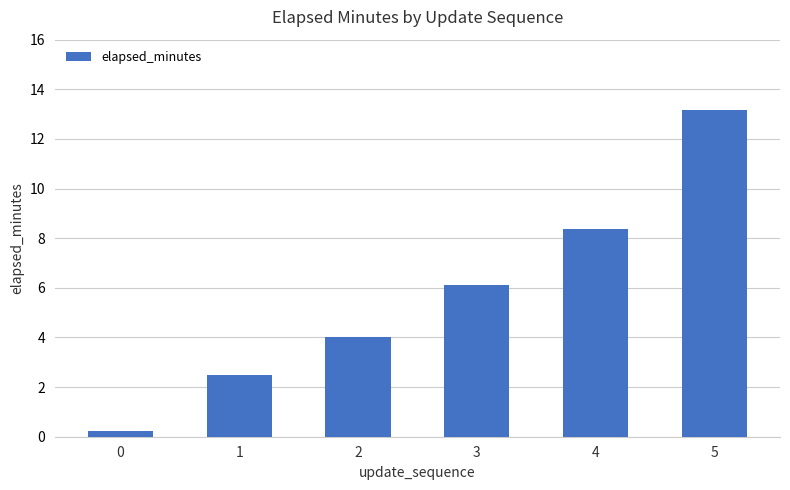

The chart shows a value of 13.2 at 5. True or false?

True